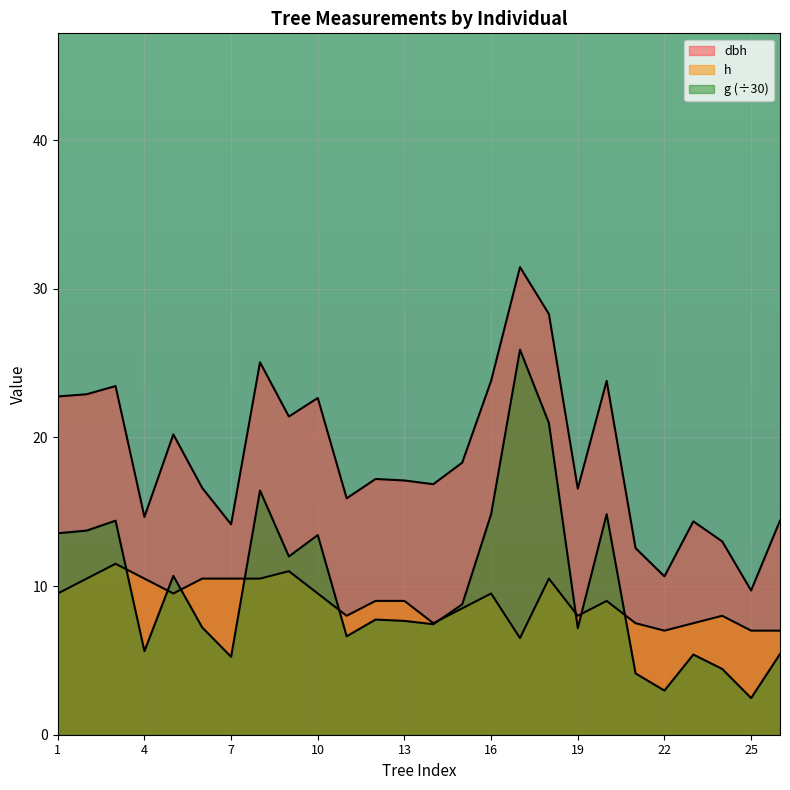

At which category does the chart reach its peak across all series?

17